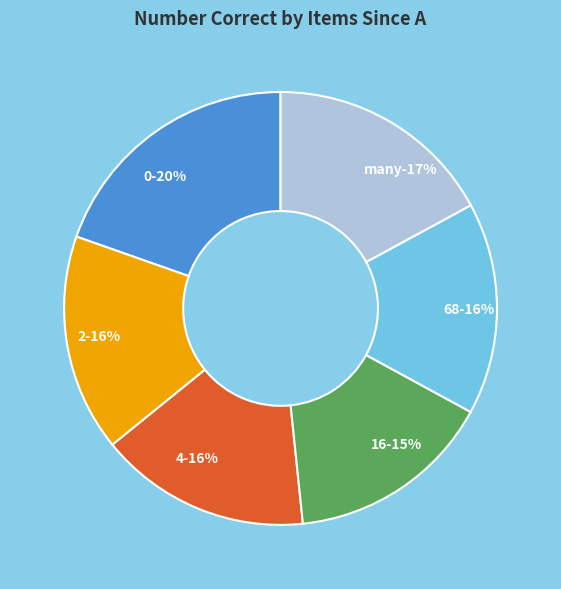

How many slices are in this pie chart?

6